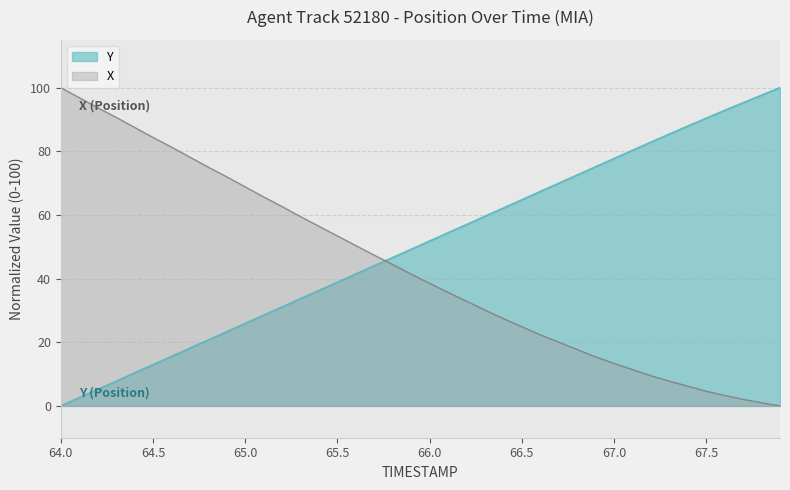

Reading left to right, transcribe all the data shown in this chart.

X: 100.0	96.8	93.7	90.7	87.5	84.3	81.3	78.2	75.0	72.0	68.8	65.7	62.6	59.5	56.4	53.4	50.4	47.3	44.4	41.4	38.5	35.7	32.9	30.1	27.4	24.9	22.3	20.0	17.7	15.4	13.3	11.4	9.5	7.8	6.2	4.6	3.3	2.1	1.0	0.0
Y: 0.0	2.6	5.2	7.8	10.4	13.0	15.5	18.2	20.7	23.3	25.9	28.5	31.1	33.7	36.3	38.9	41.5	44.1	46.6	49.2	51.8	54.4	57.0	59.6	62.2	64.8	67.4	70.0	72.5	75.2	77.7	80.3	82.9	85.4	87.9	90.4	92.9	95.3	97.6	100.0